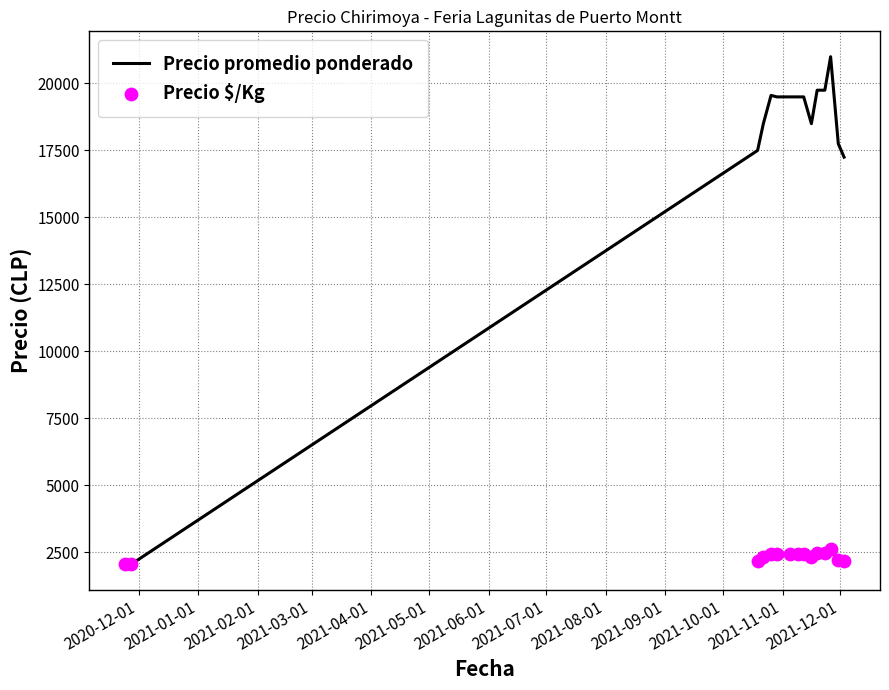

Is the value of Precio promedio ponderado at 2021-04-01 greater than the value of Precio $/Kg at 2021-05-01?

Yes